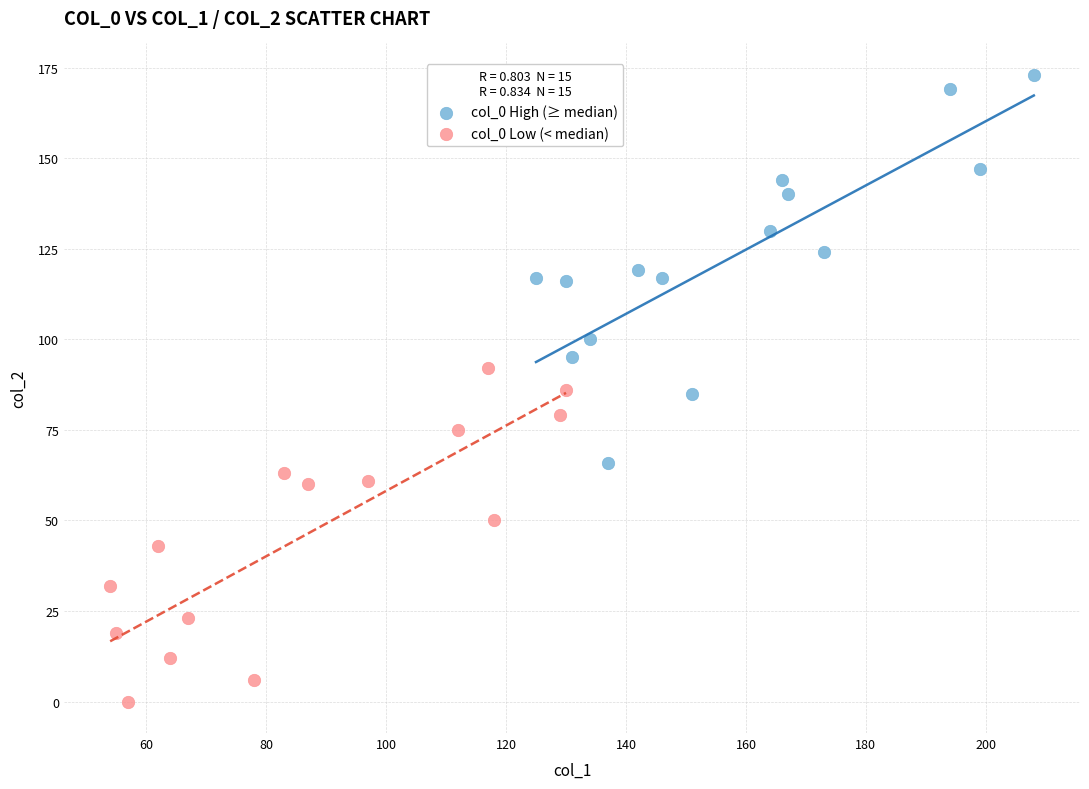

Which series contains the highest Y value?

col_0 High (≥ median)